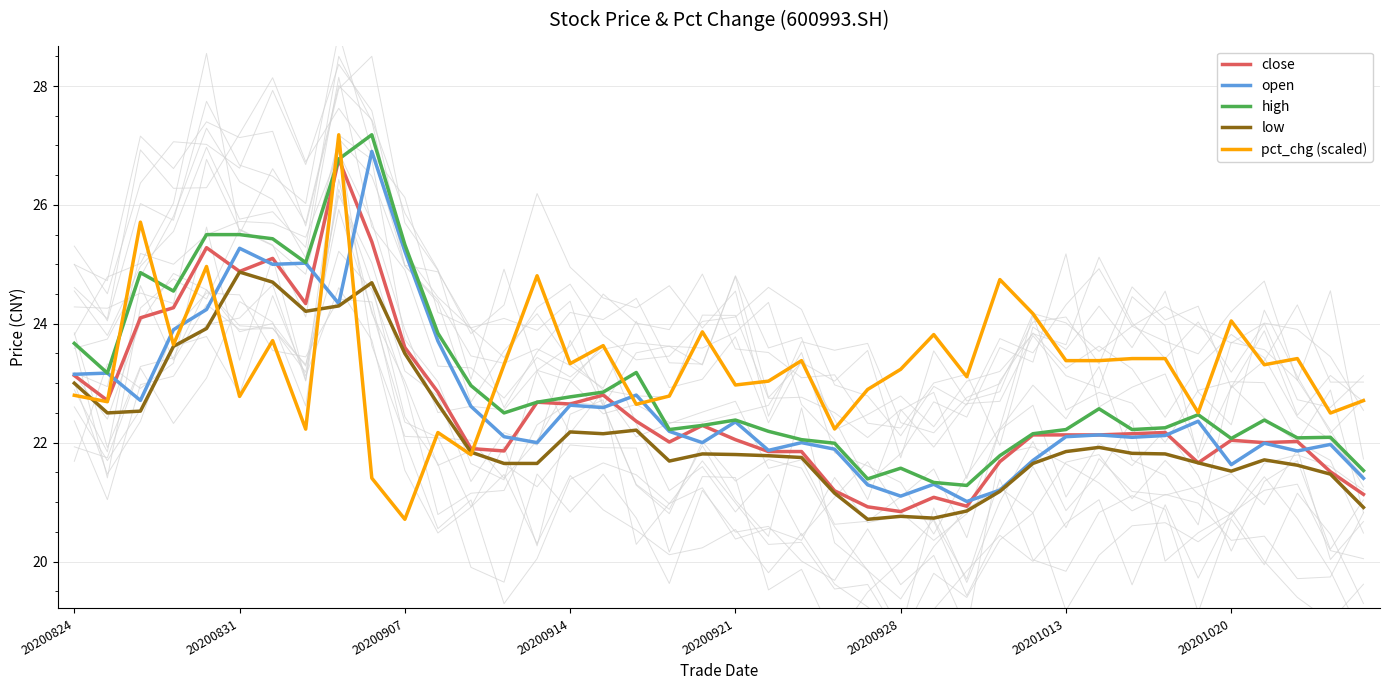

Which series has the largest total across all categories?

pct_chg (scaled)